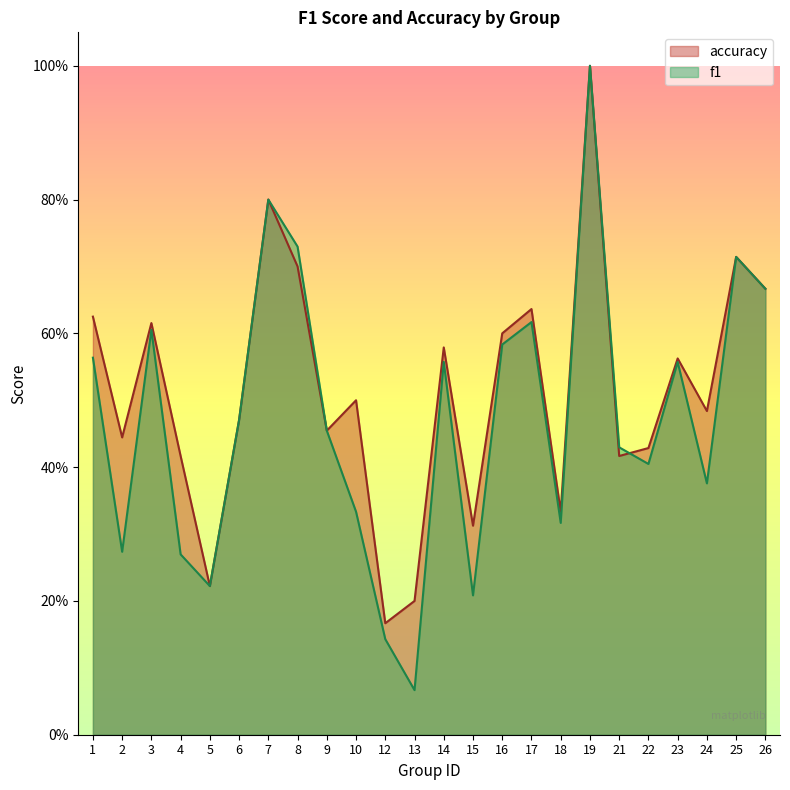

What is the sum of the f1 values at 9 and 2?

0.7